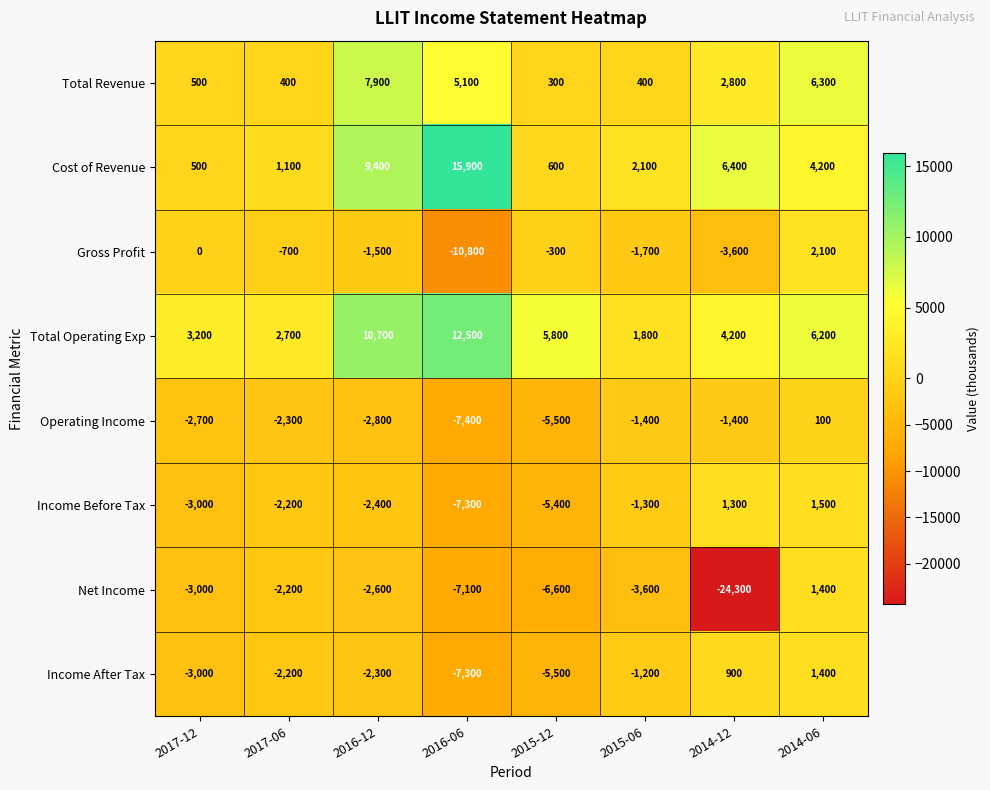

At how many categories does at least one series exceed 230?

8